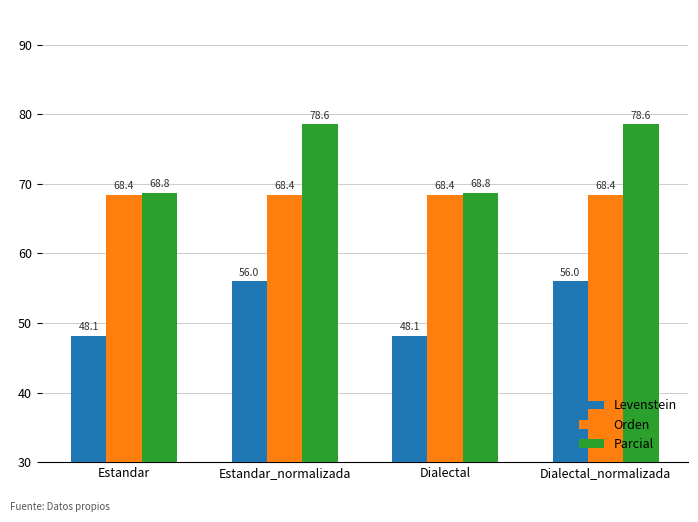

What is the spread (max minus min) of values at Estandar_normalizada?

22.6